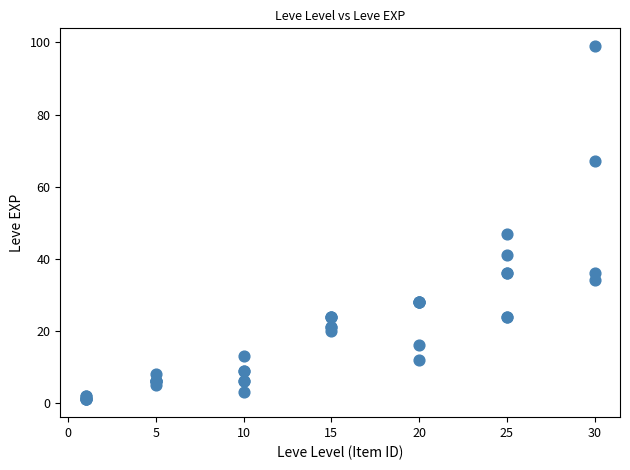

What Y value in the scatter plot is closest to 50?

47